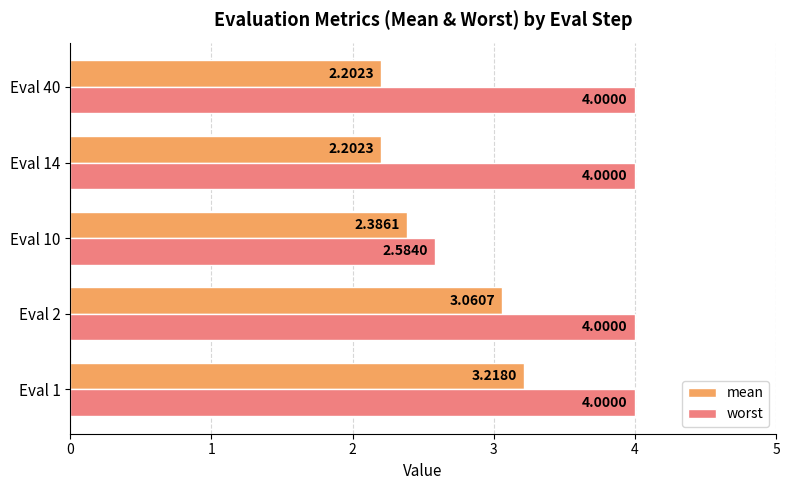

What are all the series names shown in the legend?

mean, worst